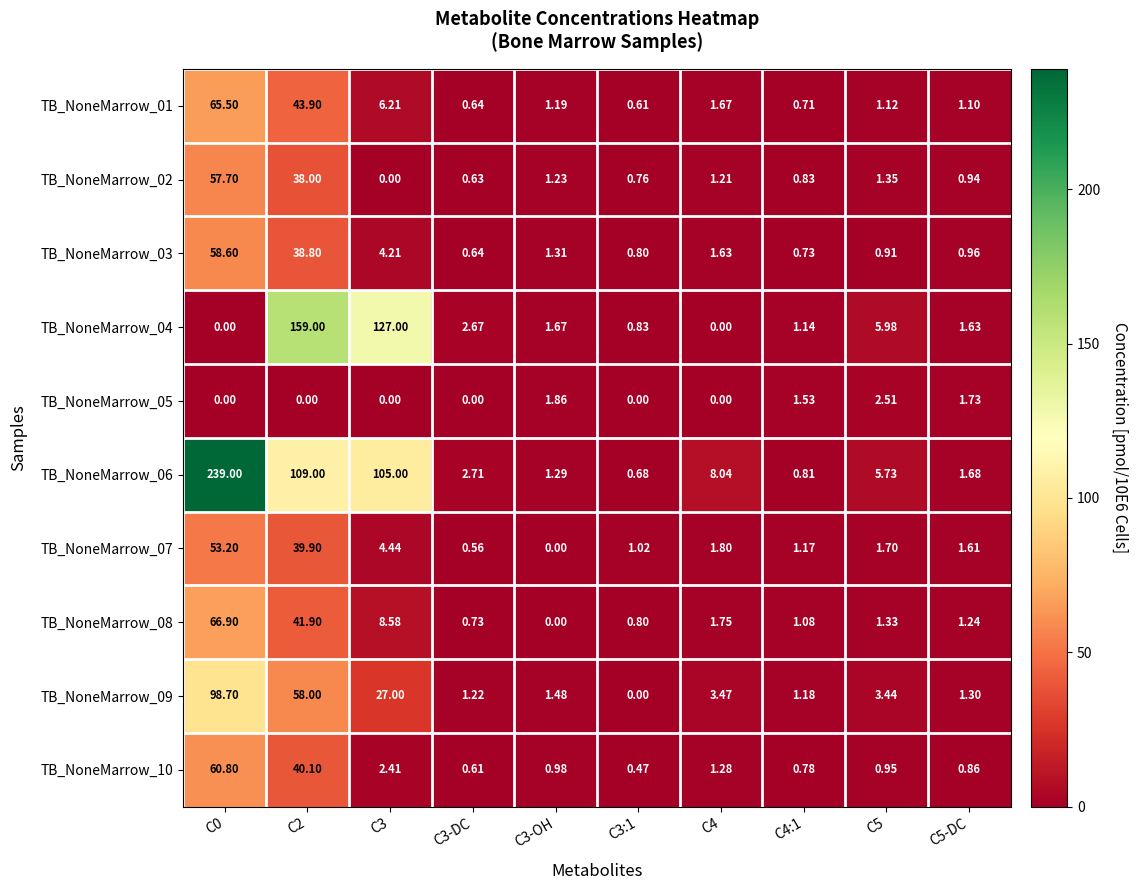

Is the value of TB_NoneMarrow_02 at C3-OH greater than the value of TB_NoneMarrow_06 at C3-OH?

No